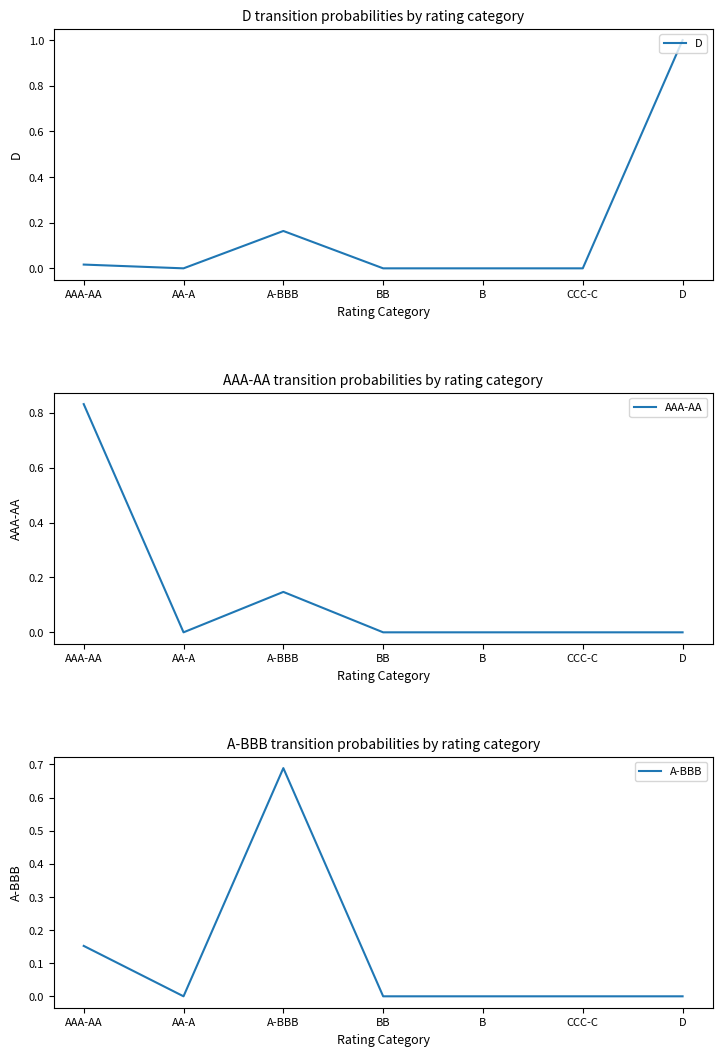

What are all the series names shown in the legend?

D, AAA-AA, A-BBB